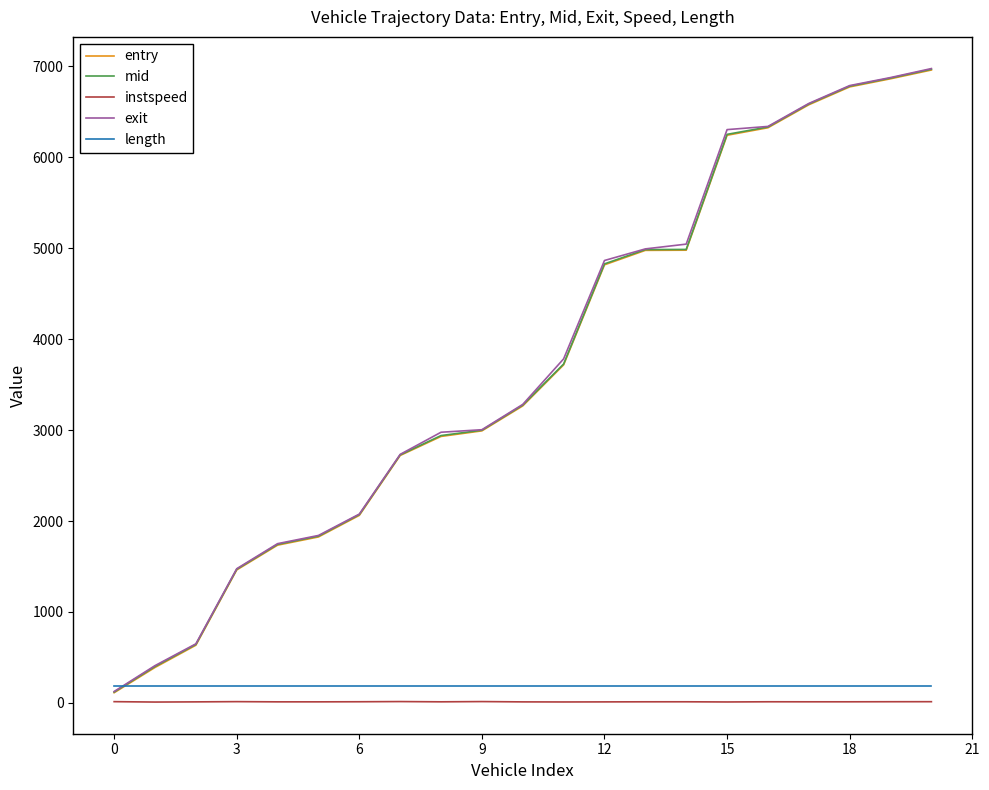

True or false: instspeed and entry intersect in this chart.

False